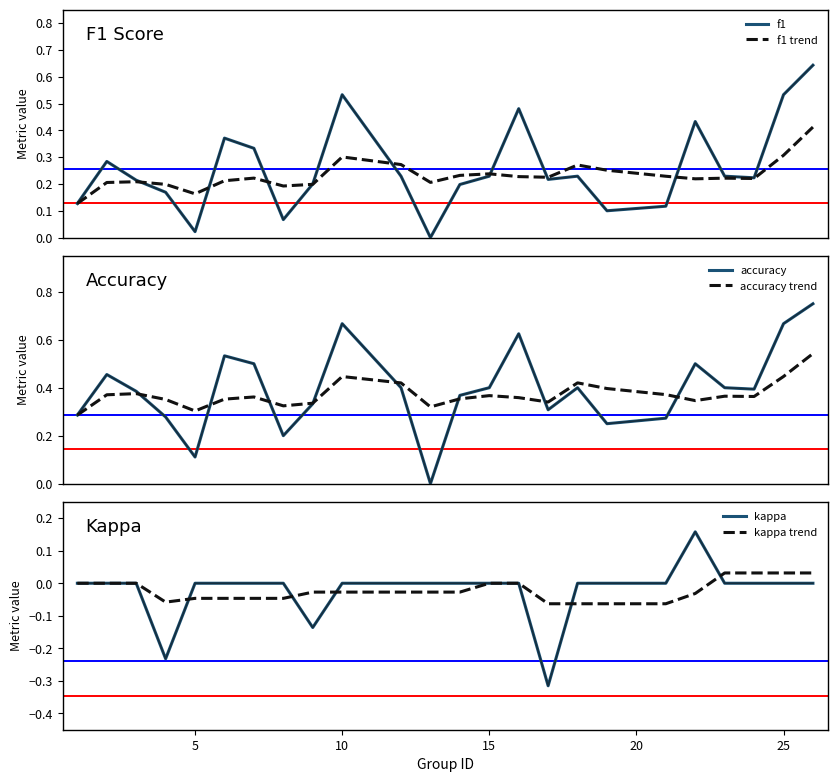

What is the maximum value for kappa?

0.2